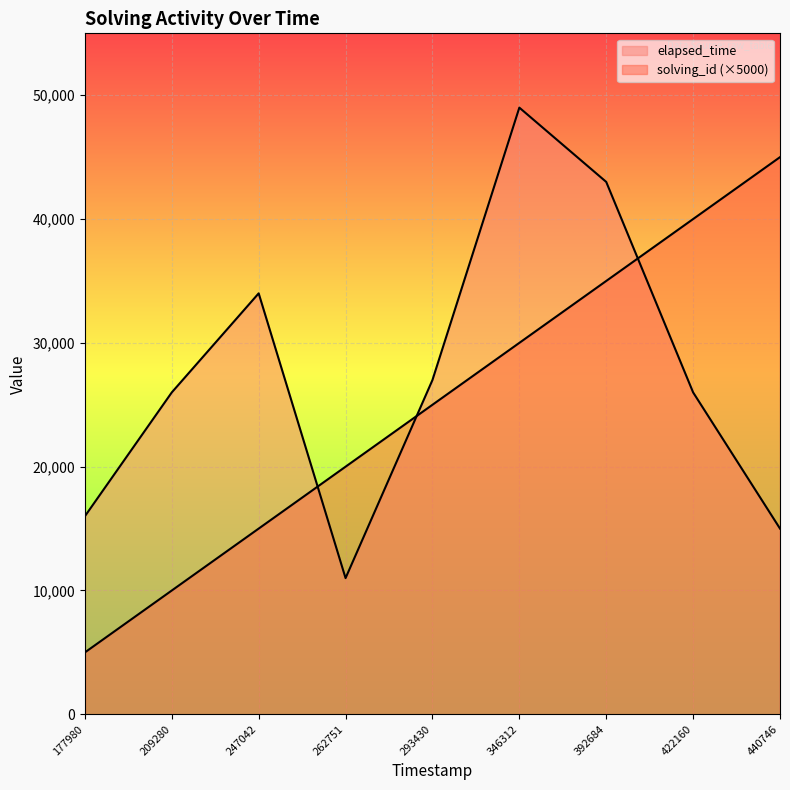

What are all the series names shown in the legend?

solving_id, elapsed_time